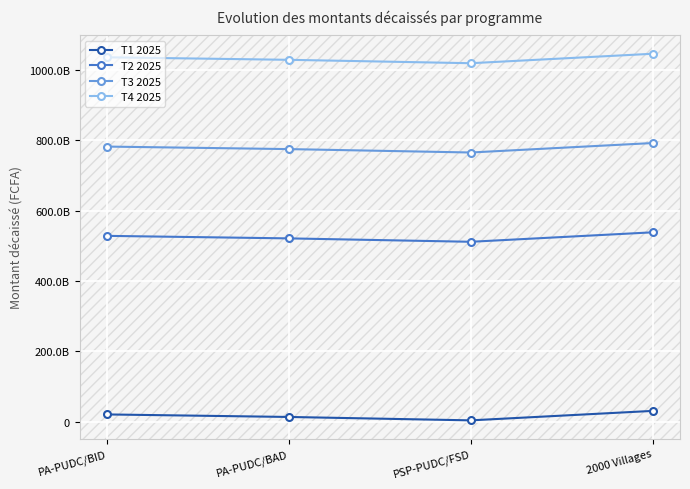

Is this an area chart (filled region under the line)?

No